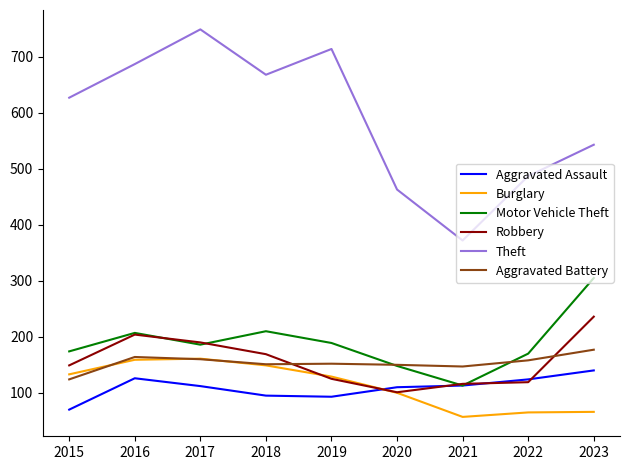

Read the Aggravated Battery value at 2016.

164